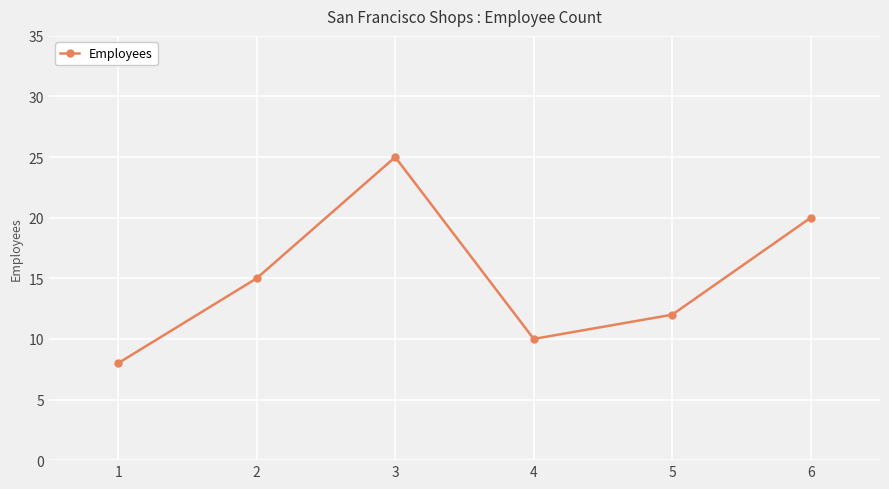

True or false: the data shows 10 at 4.

True